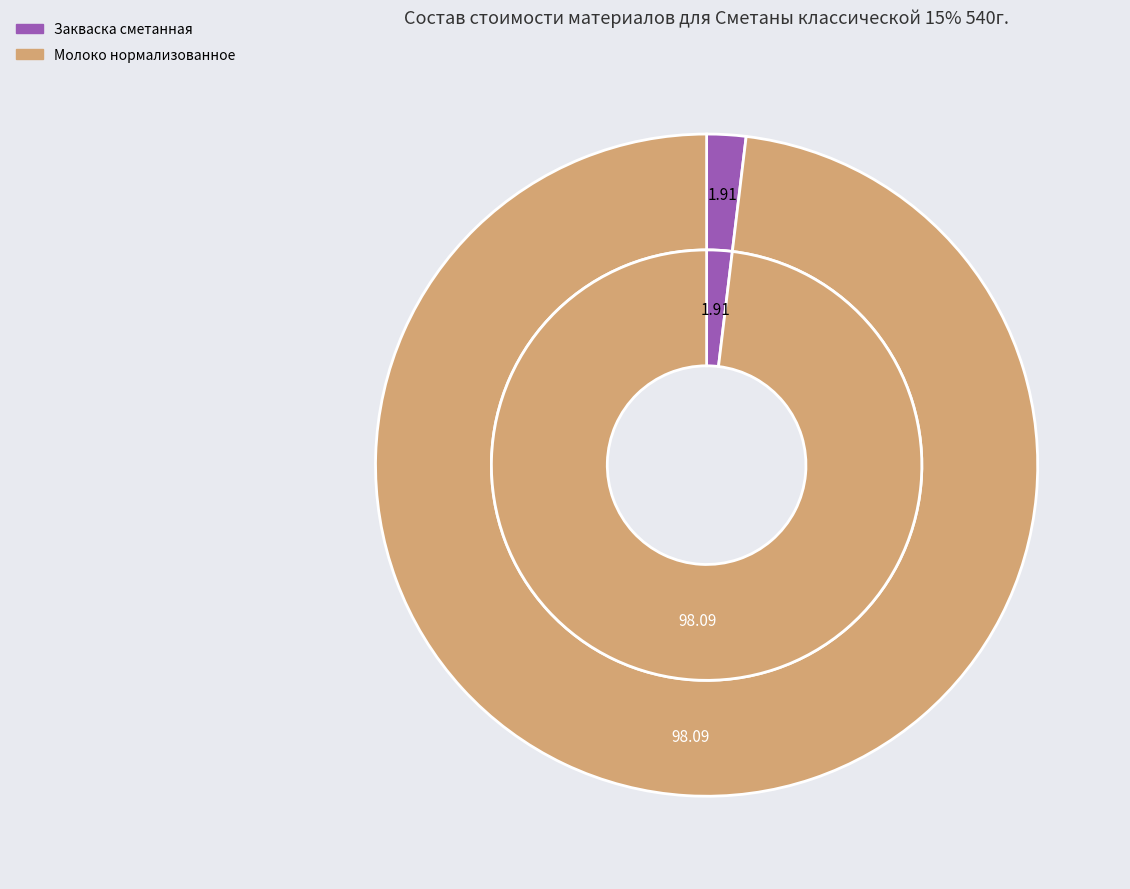

Combined, do Закваска сметанная and Молоко нормализованное account for over 50%?

Yes